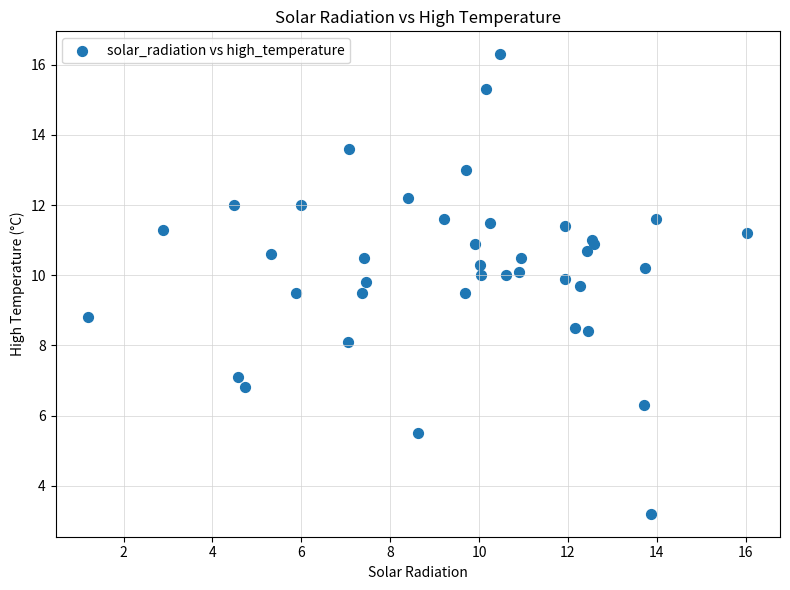

What Y value in the scatter plot is closest to 9?

8.8